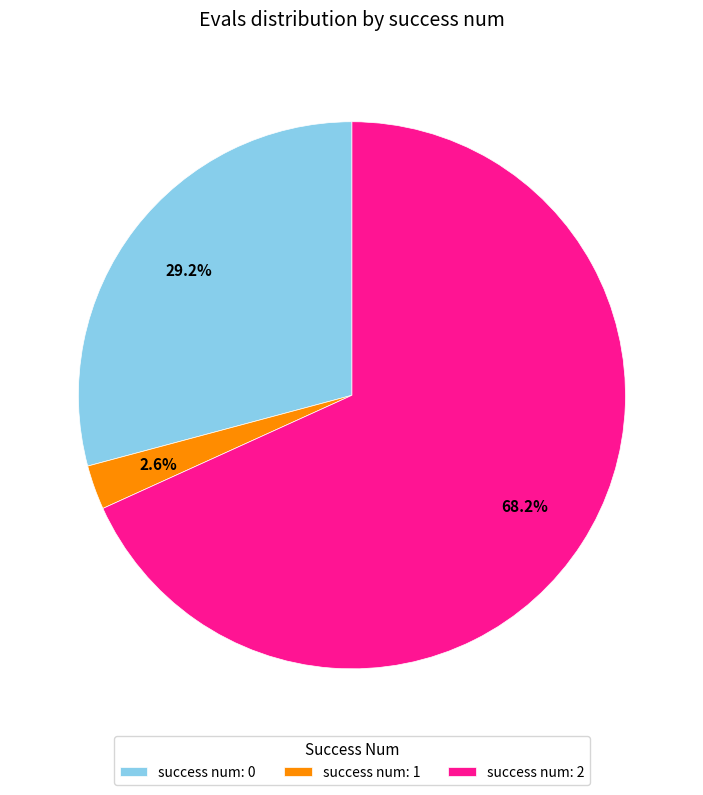

What is the ratio of the value at success num: 0 to the value at success num: 2?

0.4